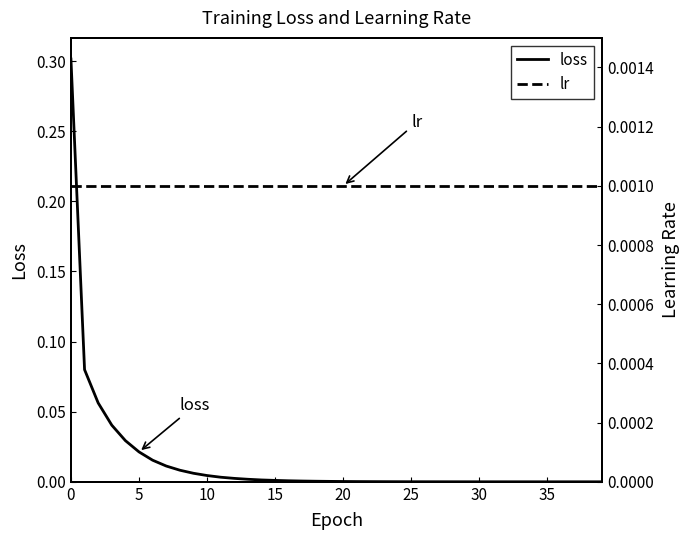

The loss series shows 0.0 at 15. True or false?

True